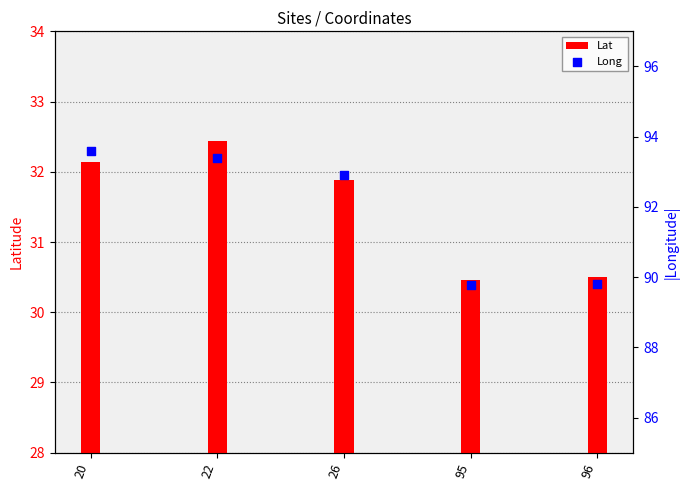

What are all the series names shown in the legend?

Lat, Long